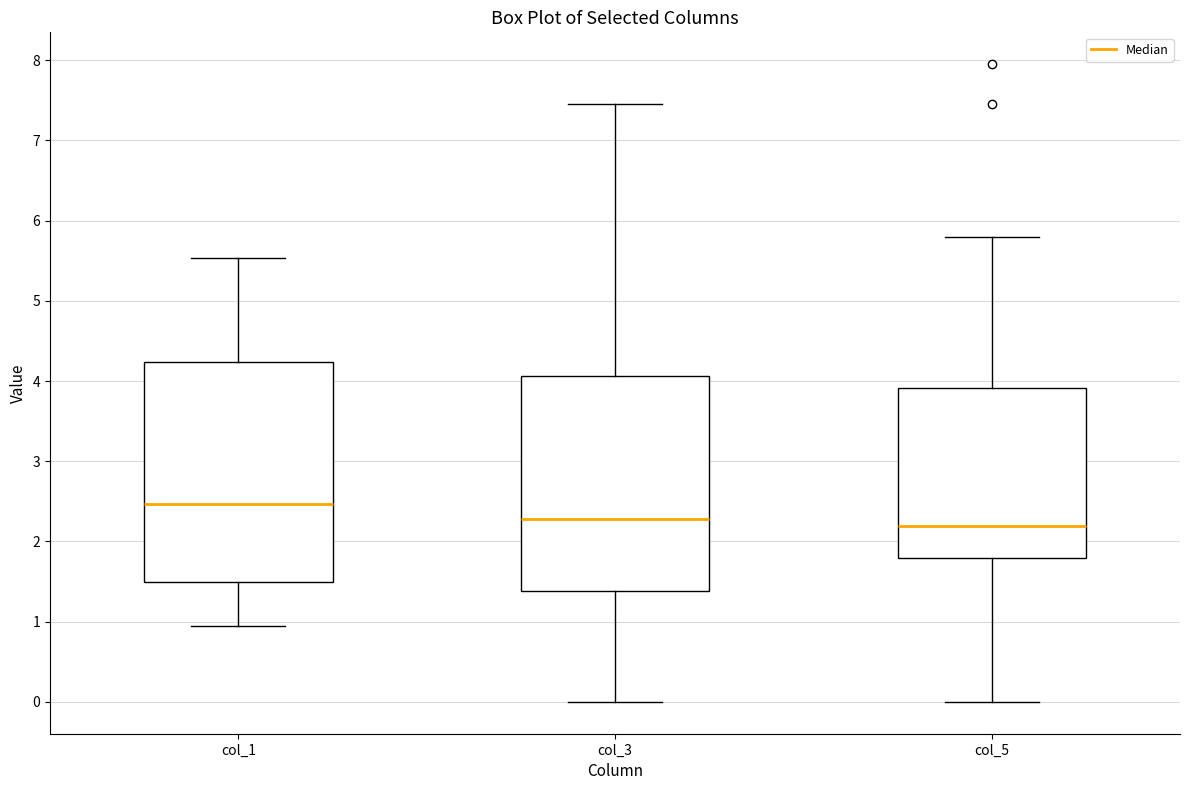

Which box has the highest median line?

col_1